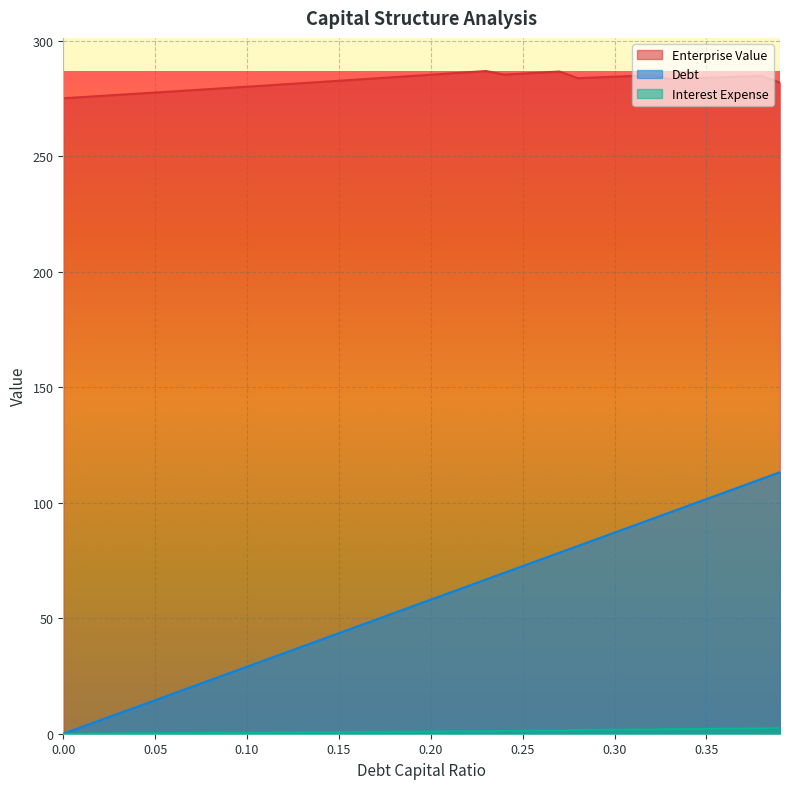

What is the total value across all series at 0.37?

394.1